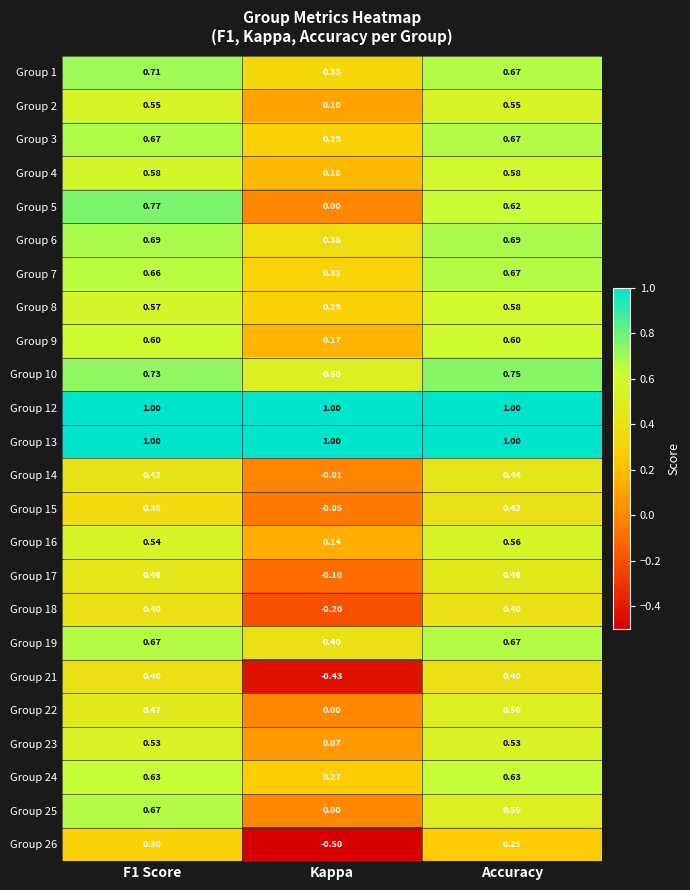

Is the value of Group 7 at Kappa greater than the value of Group 14 at Kappa?

Yes